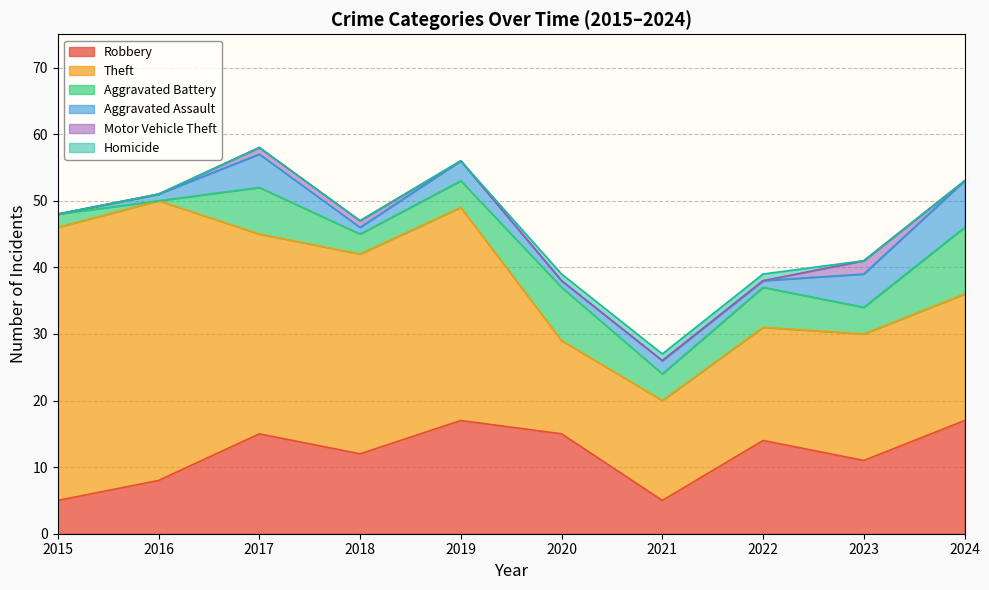

The Homicide series shows 0 at 2017. True or false?

True